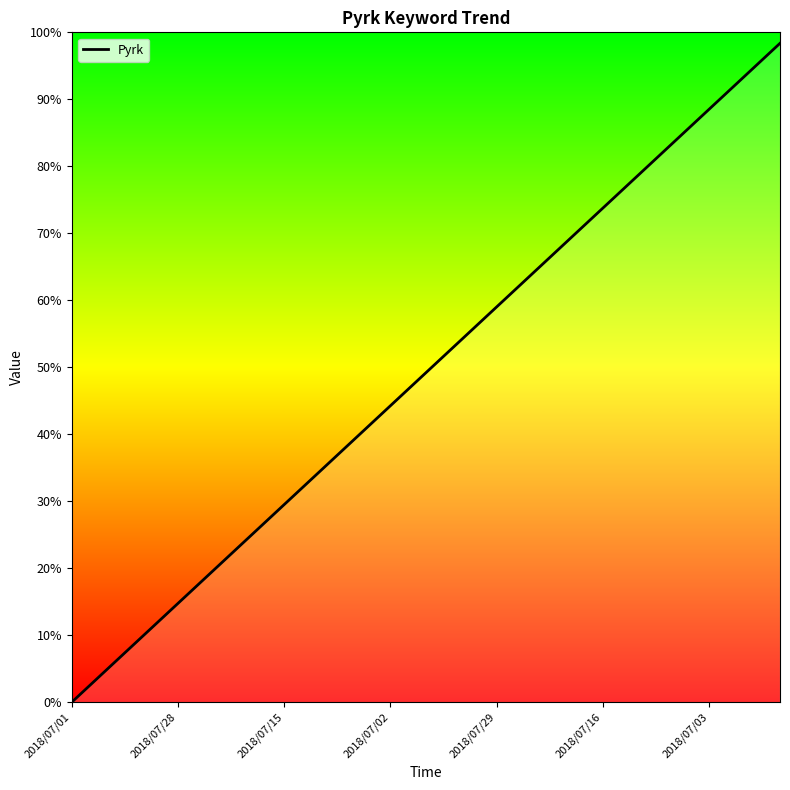

What is the greatest value displayed?

98.4